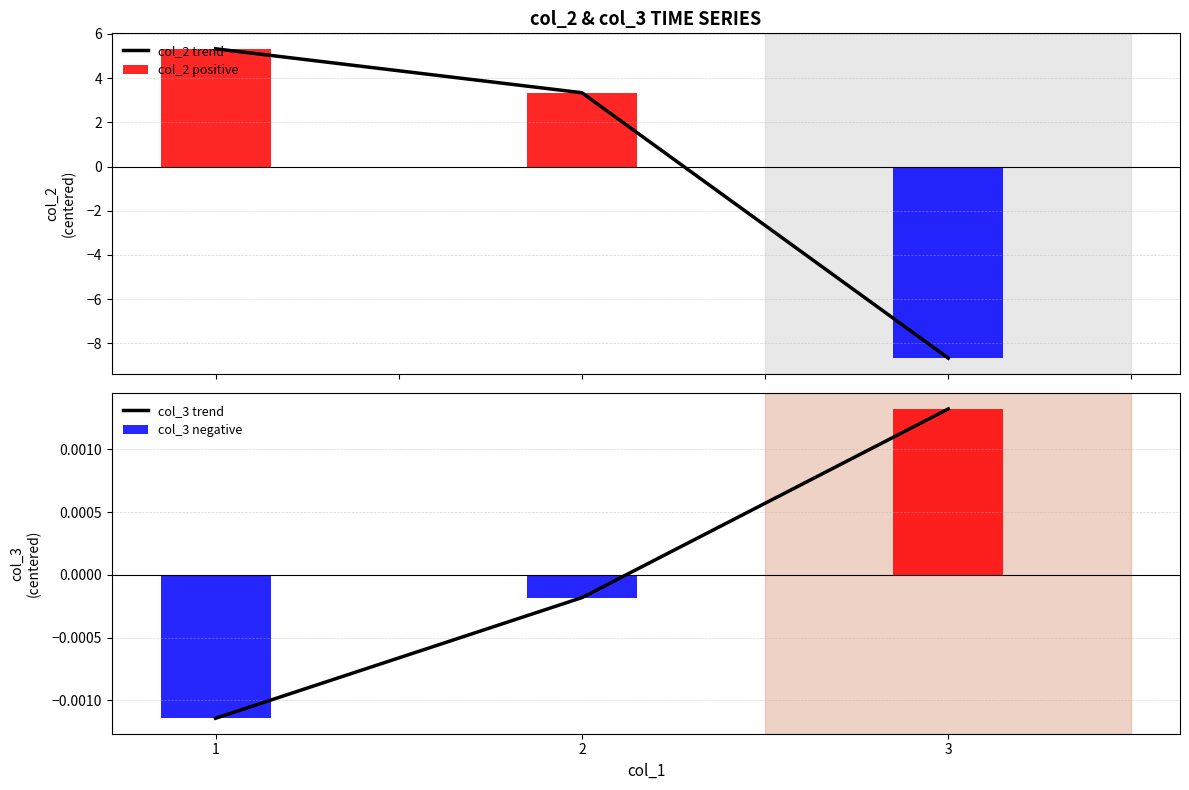

At which label does col_2 trend first exceed 3?

1